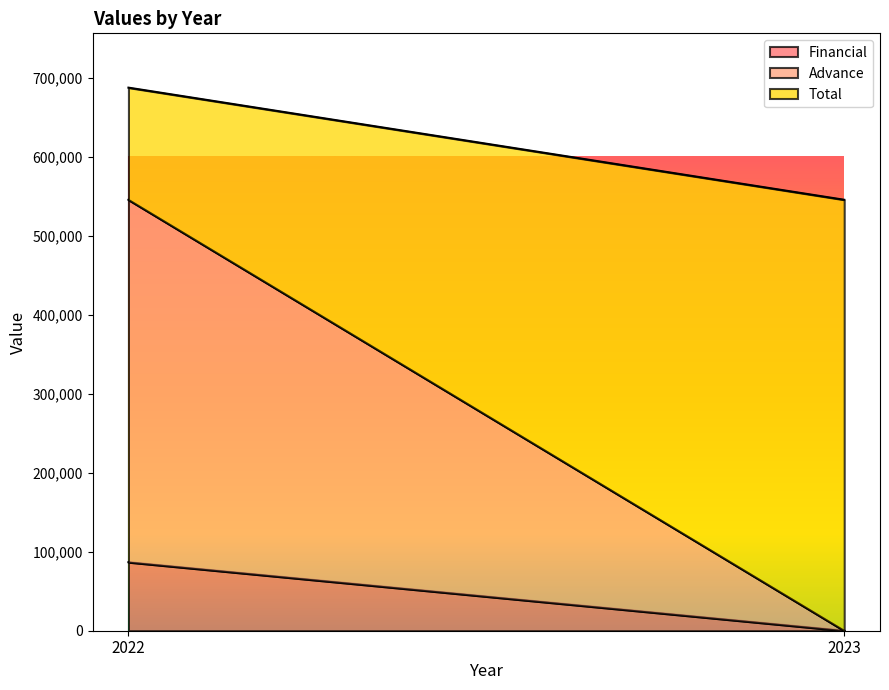

Rank the categories by Financial value from highest to lowest.

2022, 2023